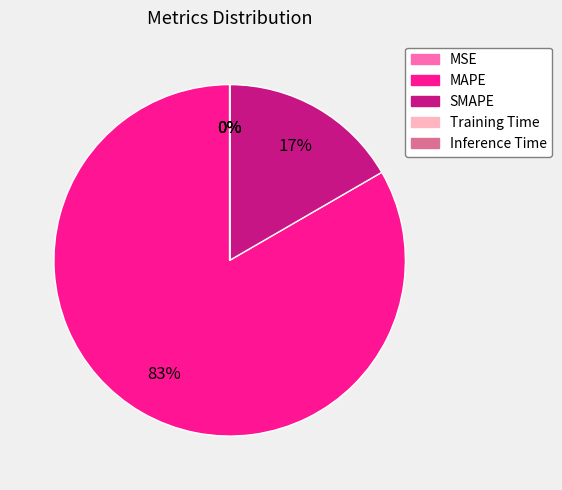

The SMAPE slice represents 17% of the pie. True or false?

True